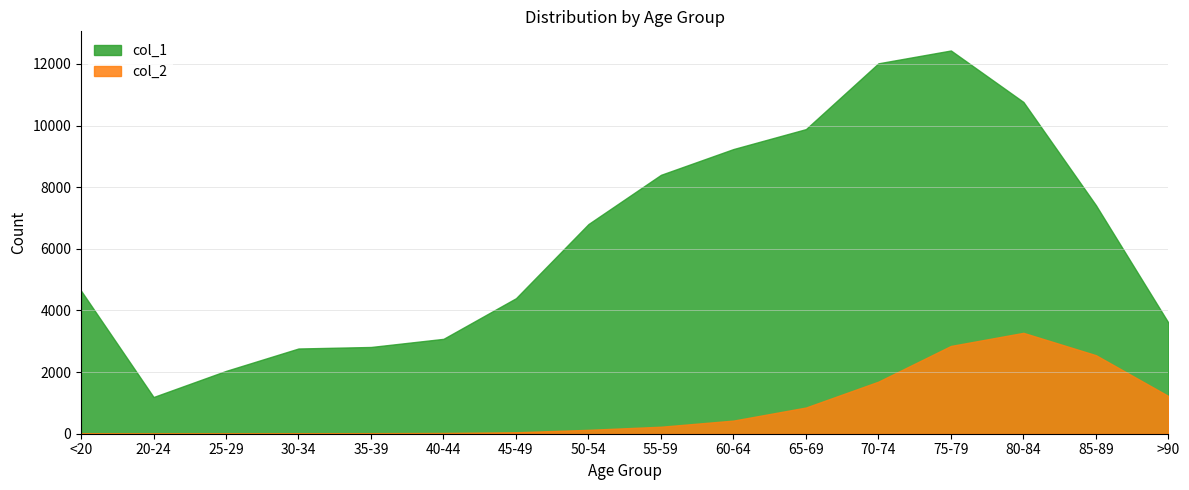

What is the spread (max minus min) of values at 80-84?

7491